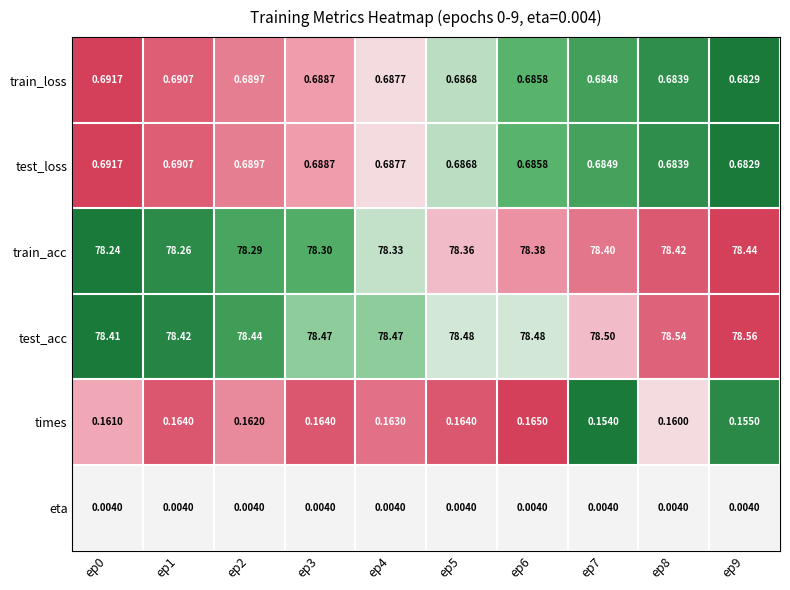

Is the value of eta at ep0 greater than the value of train_loss at ep6?

No